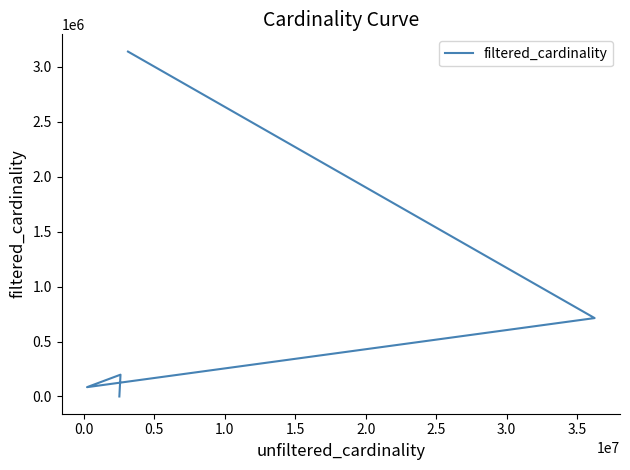

How many points are lower than both their immediate neighbors (excluding endpoints)?

1